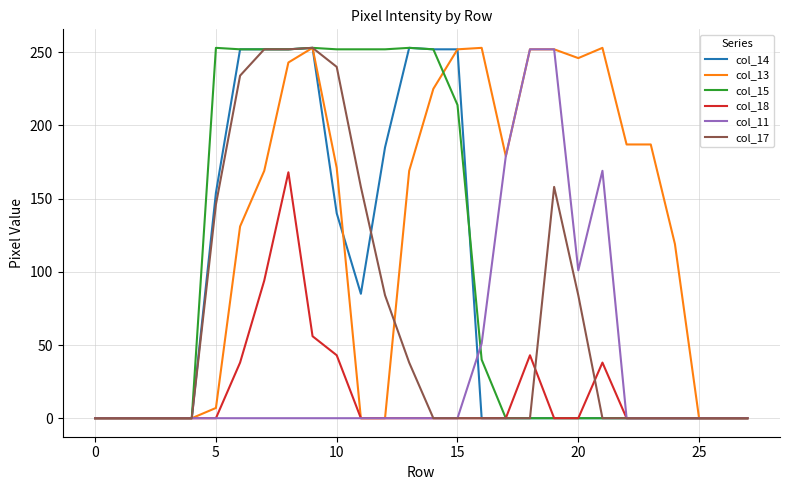

What is the average value of the col_11 series?

36